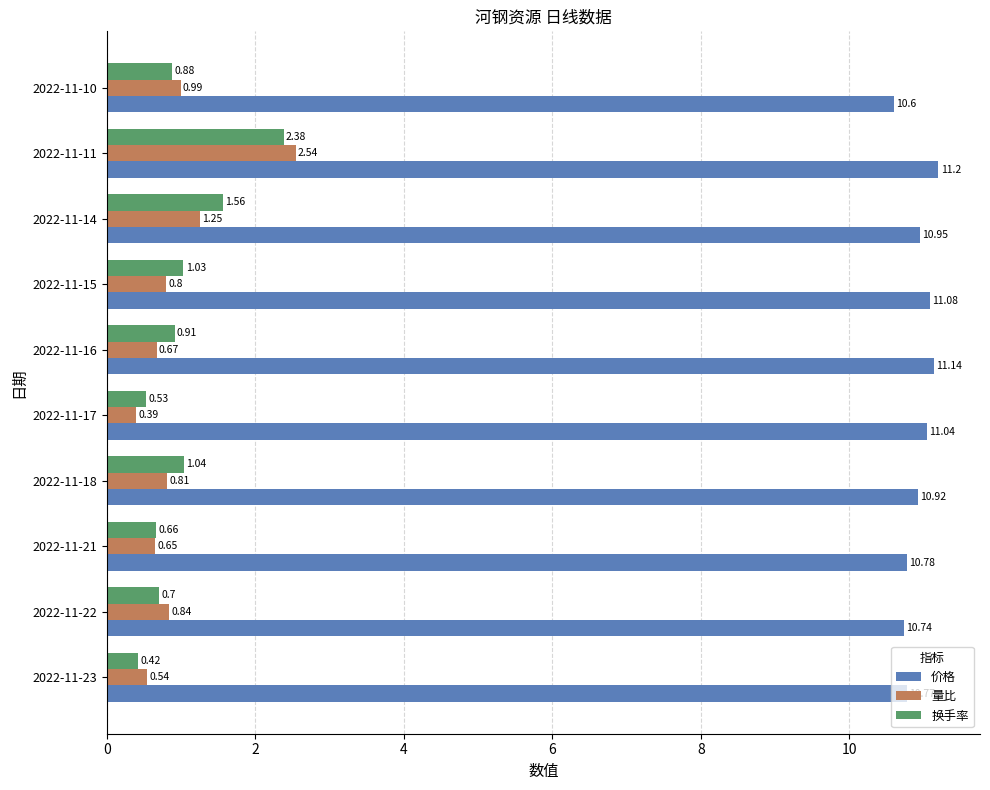

Which series has the largest range (max minus min)?

量比